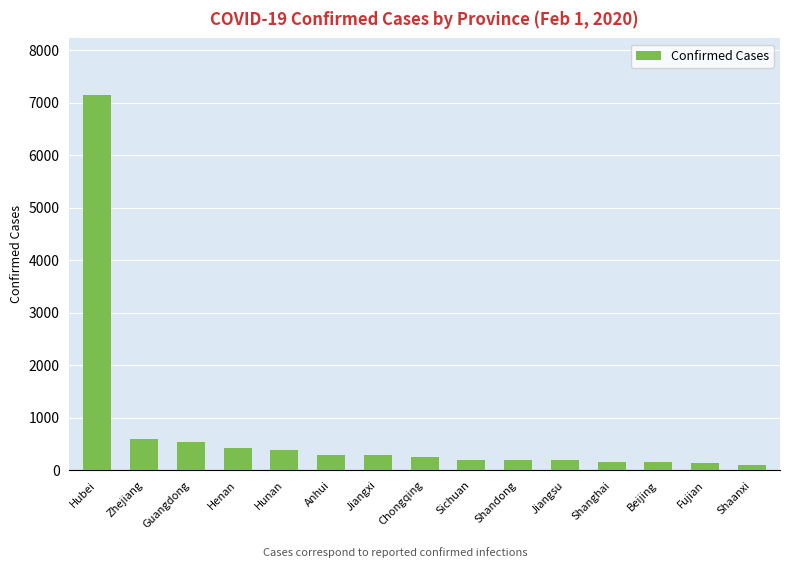

What is the label of the 5th bar from the right?

Jiangsu